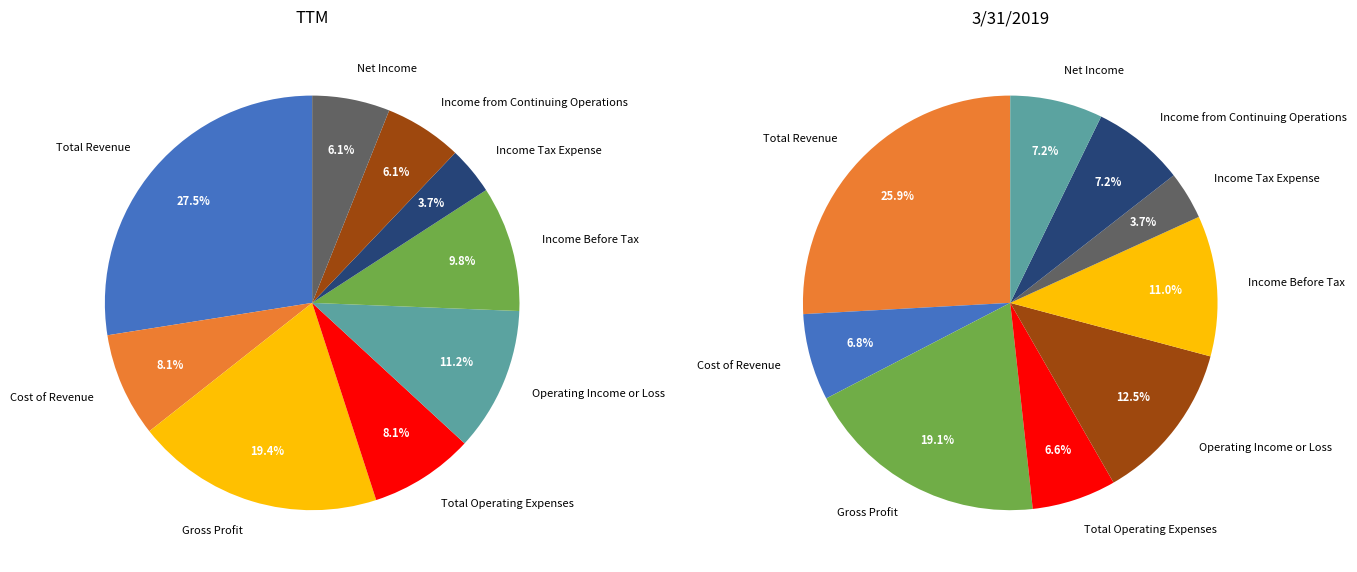

Does 3 represent more than half of the total?

No